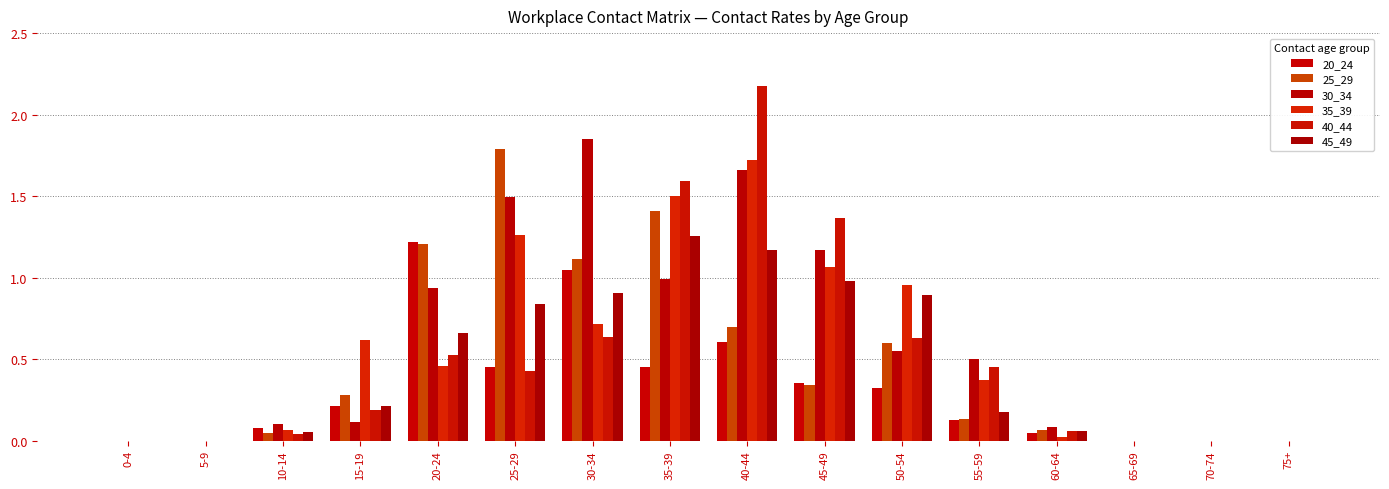

Reading left to right, extract all data points from this chart.

20_24: 0.0	0.0	0.1	0.2	1.2	0.5	1.0	0.4	0.6	0.4	0.3	0.1	0.0	0.0	0.0	0.0
25_29: 0.0	0.0	0.0	0.3	1.2	1.8	1.1	1.4	0.7	0.3	0.6	0.1	0.1	0.0	0.0	0.0
30_34: 0.0	0.0	0.1	0.1	0.9	1.5	1.8	1.0	1.7	1.2	0.6	0.5	0.1	0.0	0.0	0.0
35_39: 0.0	0.0	0.1	0.6	0.5	1.3	0.7	1.5	1.7	1.1	1.0	0.4	0.0	0.0	0.0	0.0
40_44: 0.0	0.0	0.0	0.2	0.5	0.4	0.6	1.6	2.2	1.4	0.6	0.5	0.1	0.0	0.0	0.0
45_49: 0.0	0.0	0.1	0.2	0.7	0.8	0.9	1.3	1.2	1.0	0.9	0.2	0.1	0.0	0.0	0.0